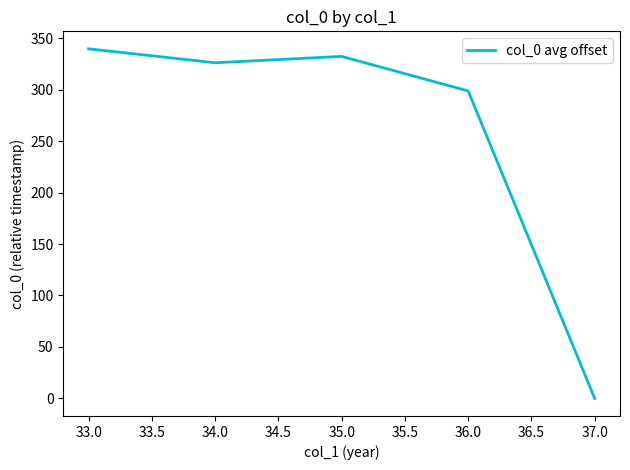

Which has a higher value, 34.0 or 36.0?

34.0